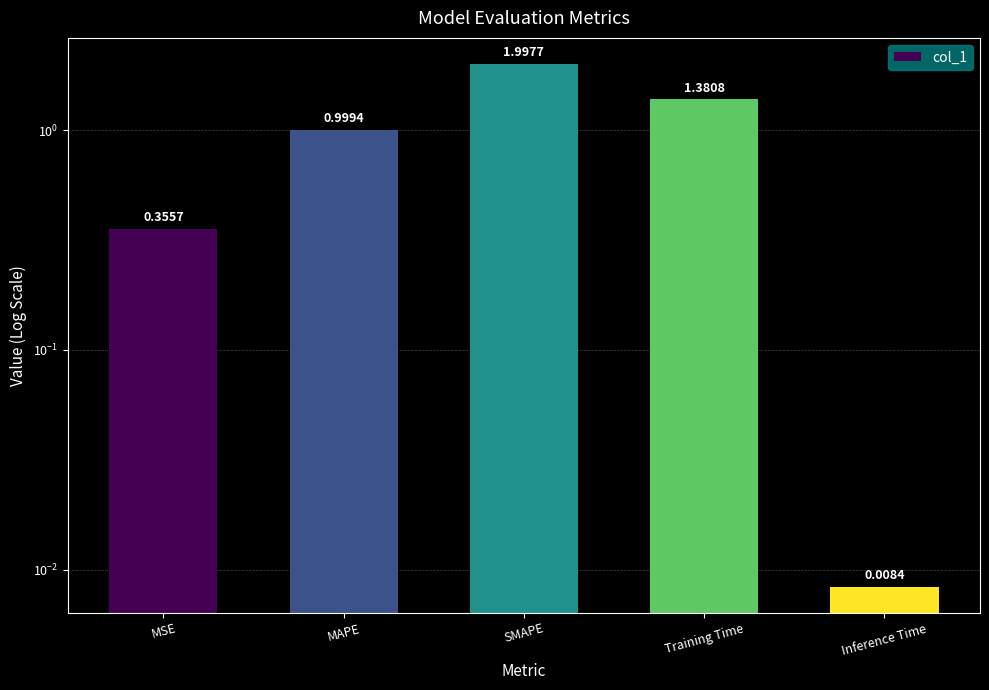

Between SMAPE and MAPE, which is larger?

SMAPE